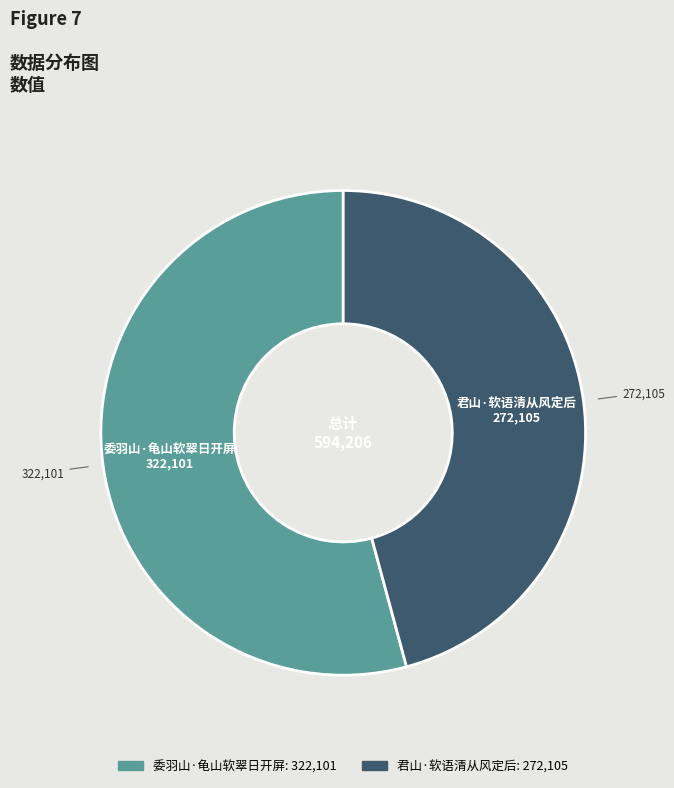

What is the smallest slice in the pie chart?

君山·软语清从风定后